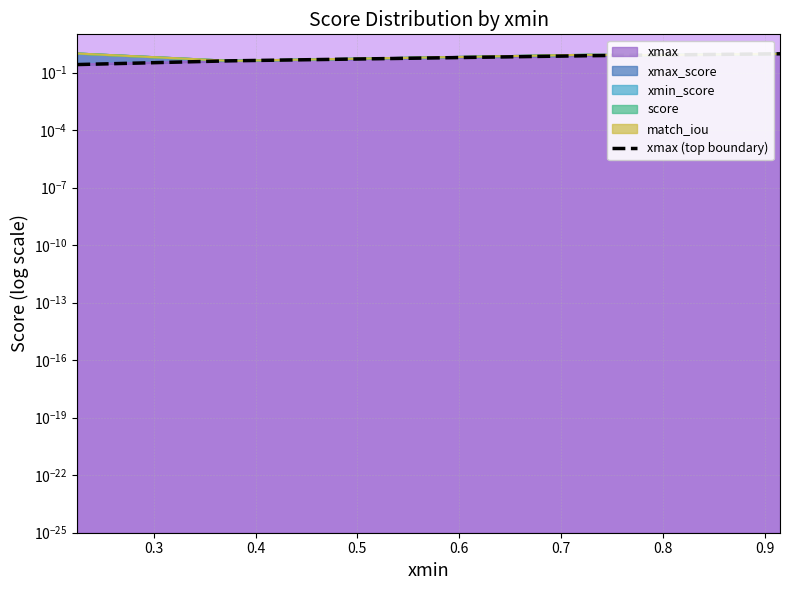

What is the value of the 2nd point from the left?

0.4